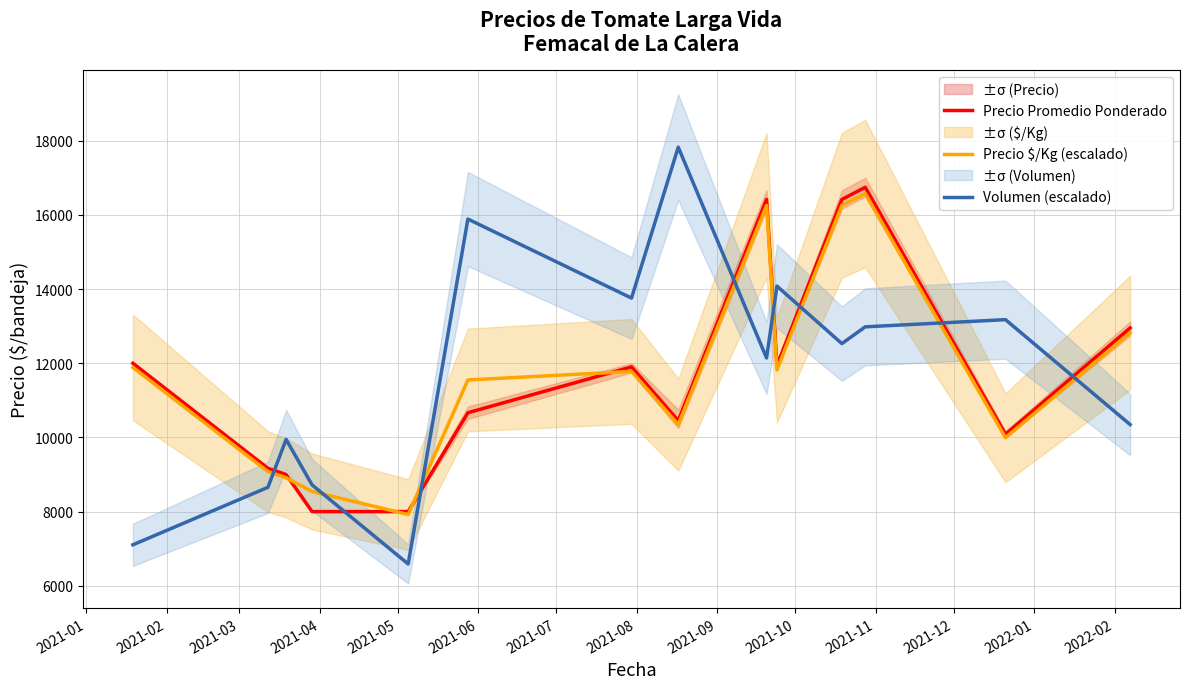

Rank the series by their maximum value, from highest to lowest.

Volumen (escalado), Precio Promedio Ponderado, Precio $/Kg (escalado)